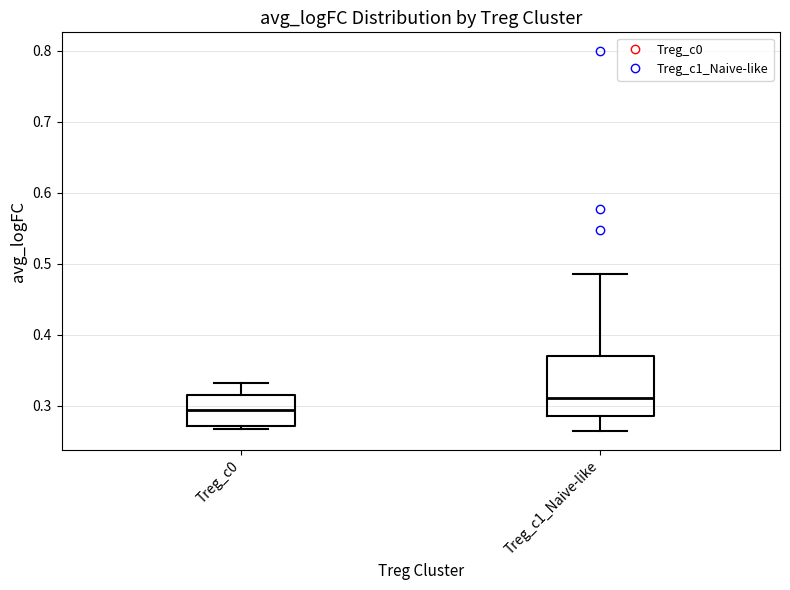

Where does the upper whisker of the box for Treg_c1_Naive-like end on the y-axis? The values are not printed on the chart, so give them approximately, as read against the axis.

0.49